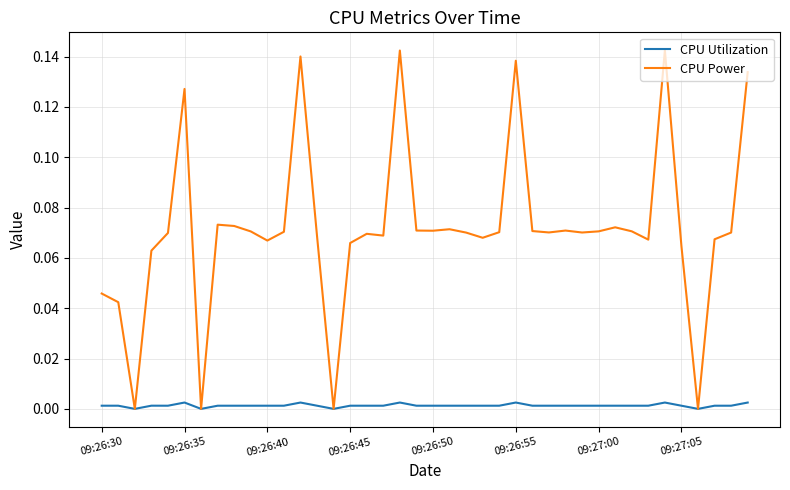

Which series has the largest total across all categories?

CPU Power